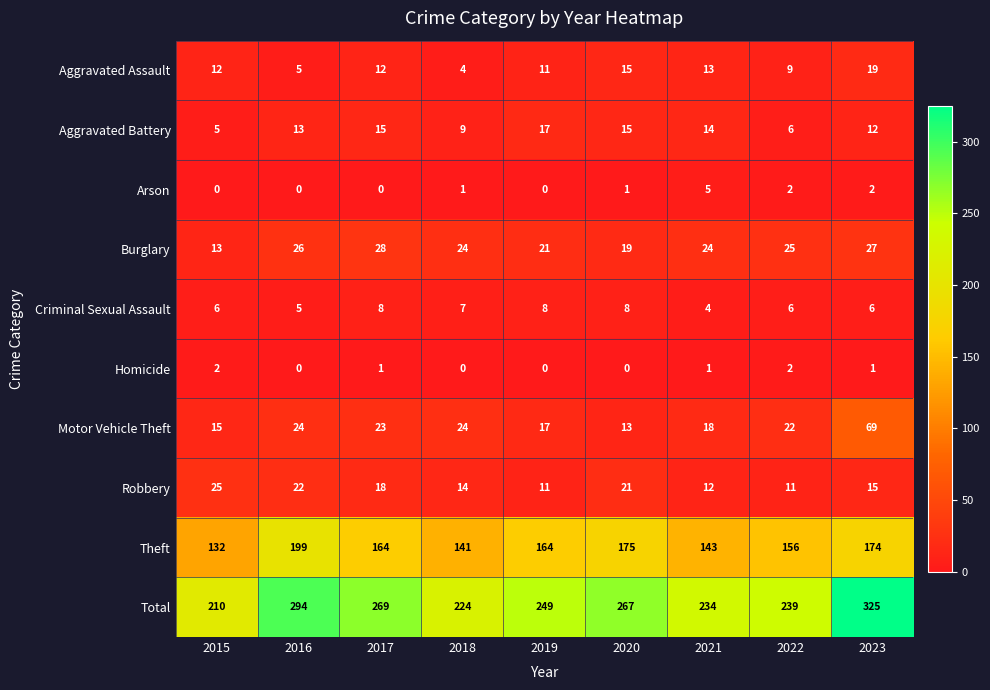

What is the difference between the maximum and minimum values in the Total series?

115